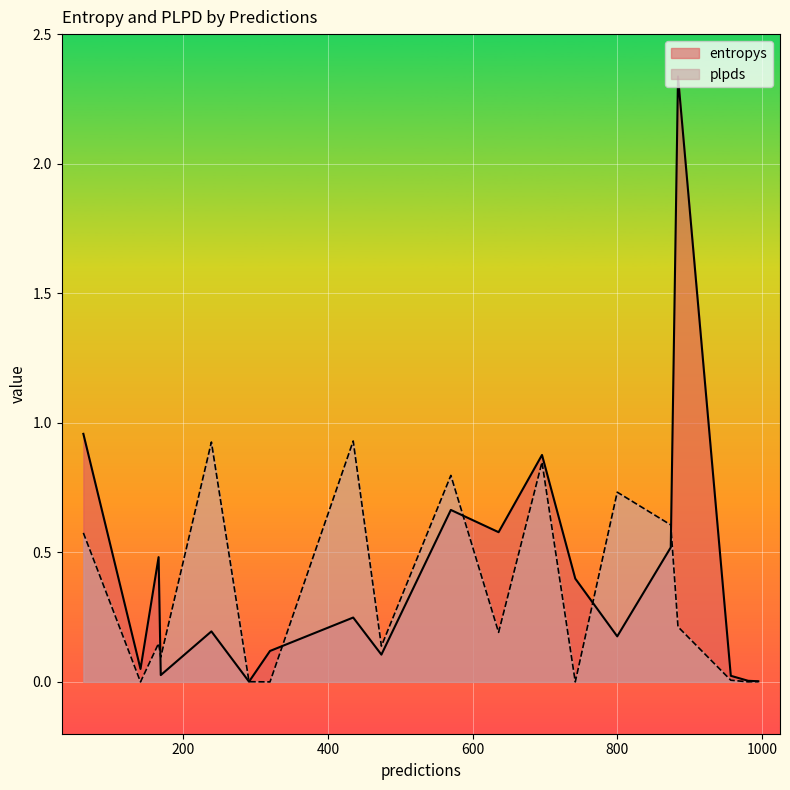

Which has a higher value, 981 or 800?

800